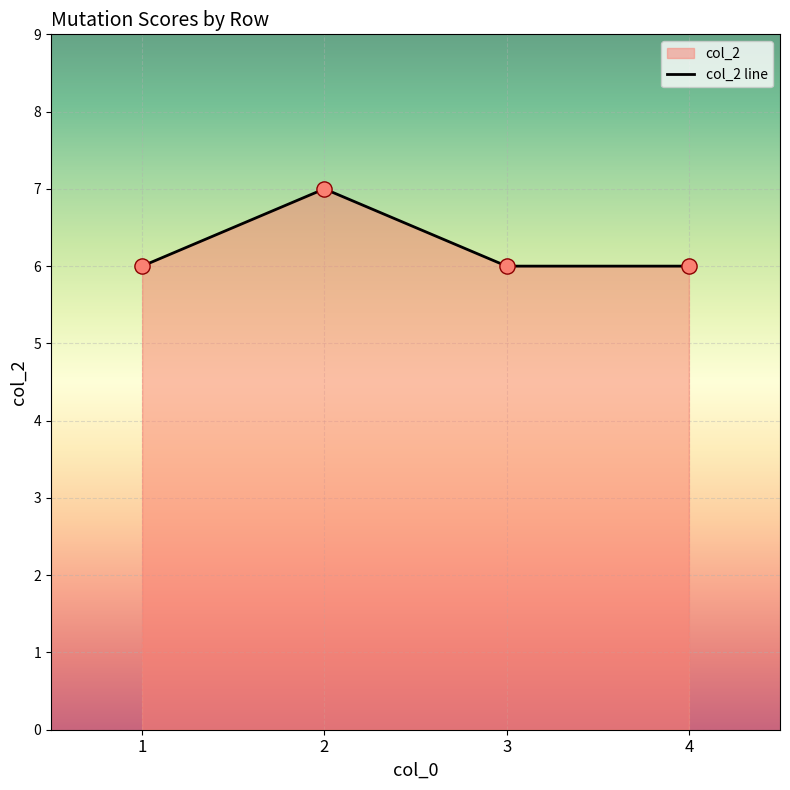

Approximately how many times larger is the value at 2 compared to 4?

1.2